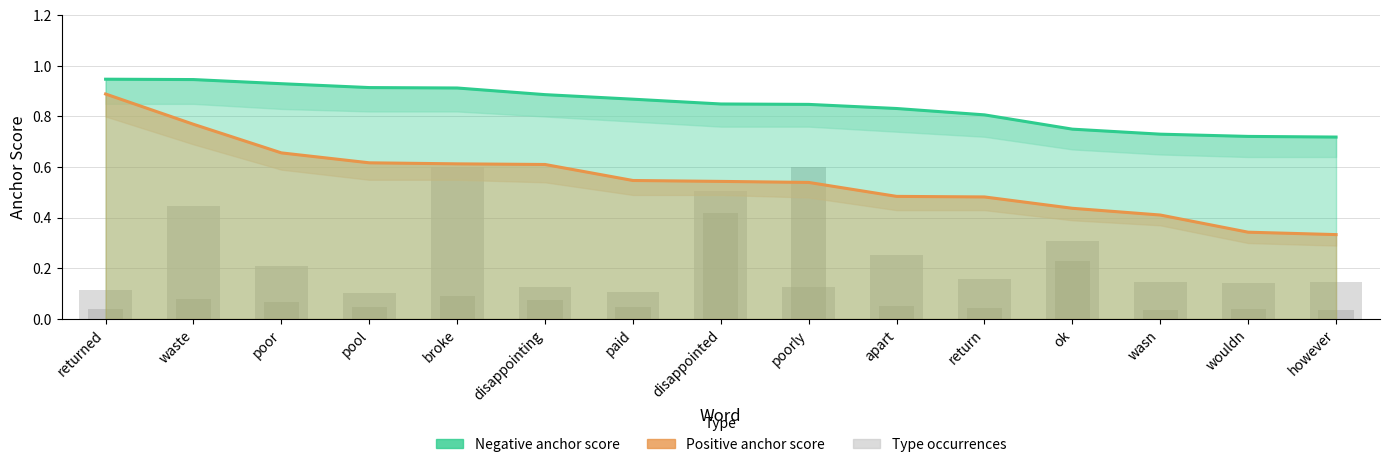

At which category is the sum across all series the highest?

disappointed